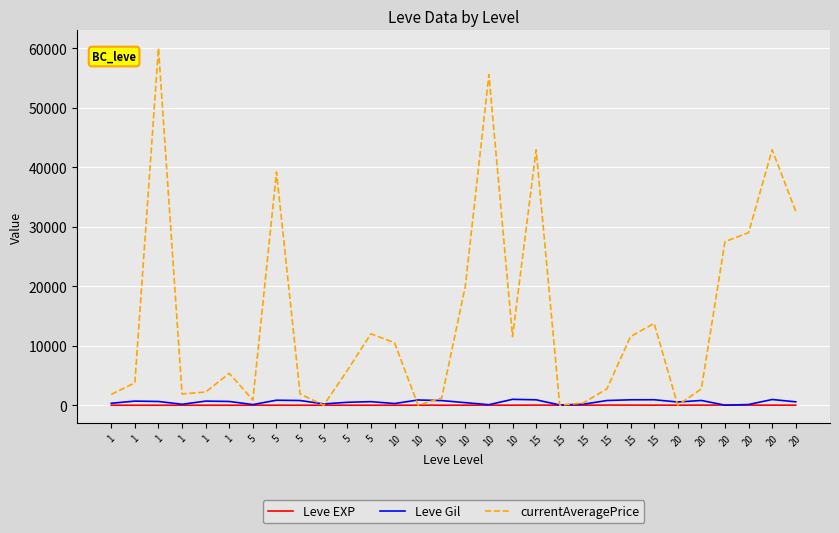

What are all the series names shown in the legend?

Leve EXP, Leve Gil, currentAveragePrice